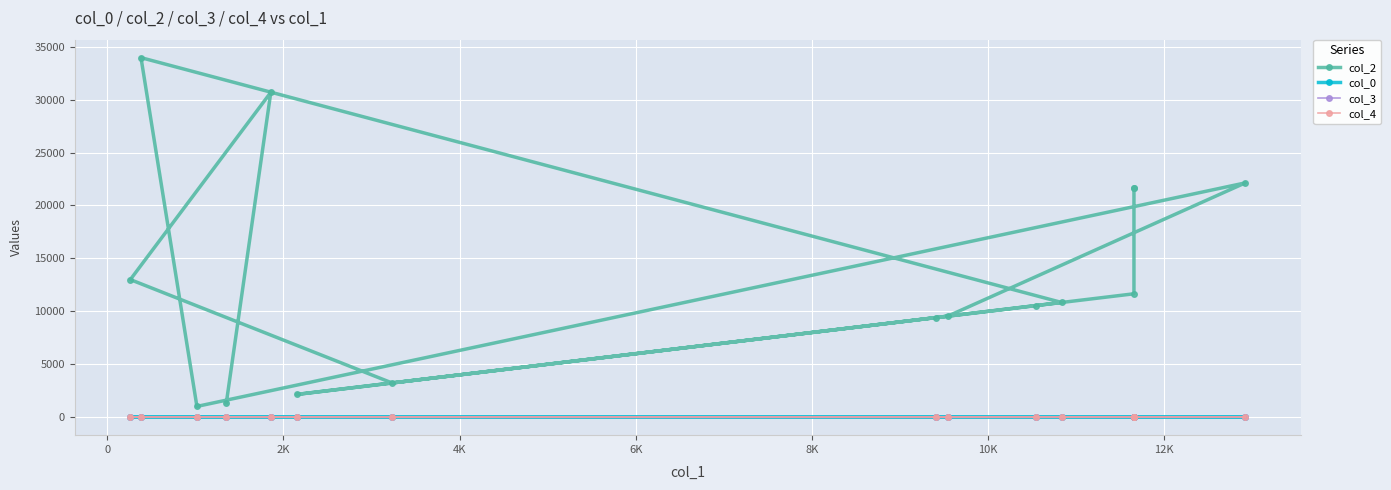

True or false: col_2 and col_0 cross at least once.

False